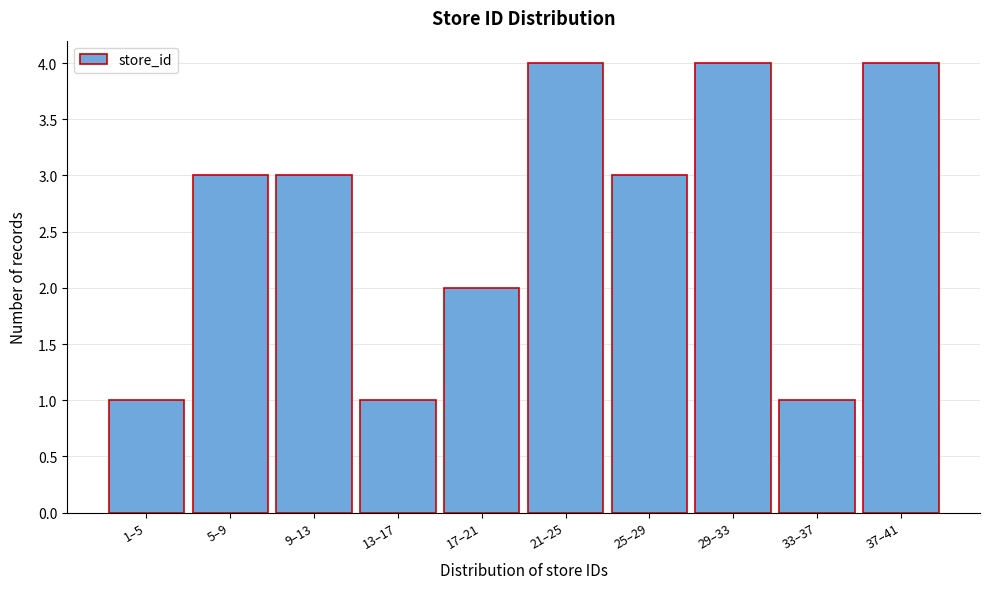

Reading left to right, what are all the values shown in this chart?

1	3	3	1	2	4	3	4	1	4